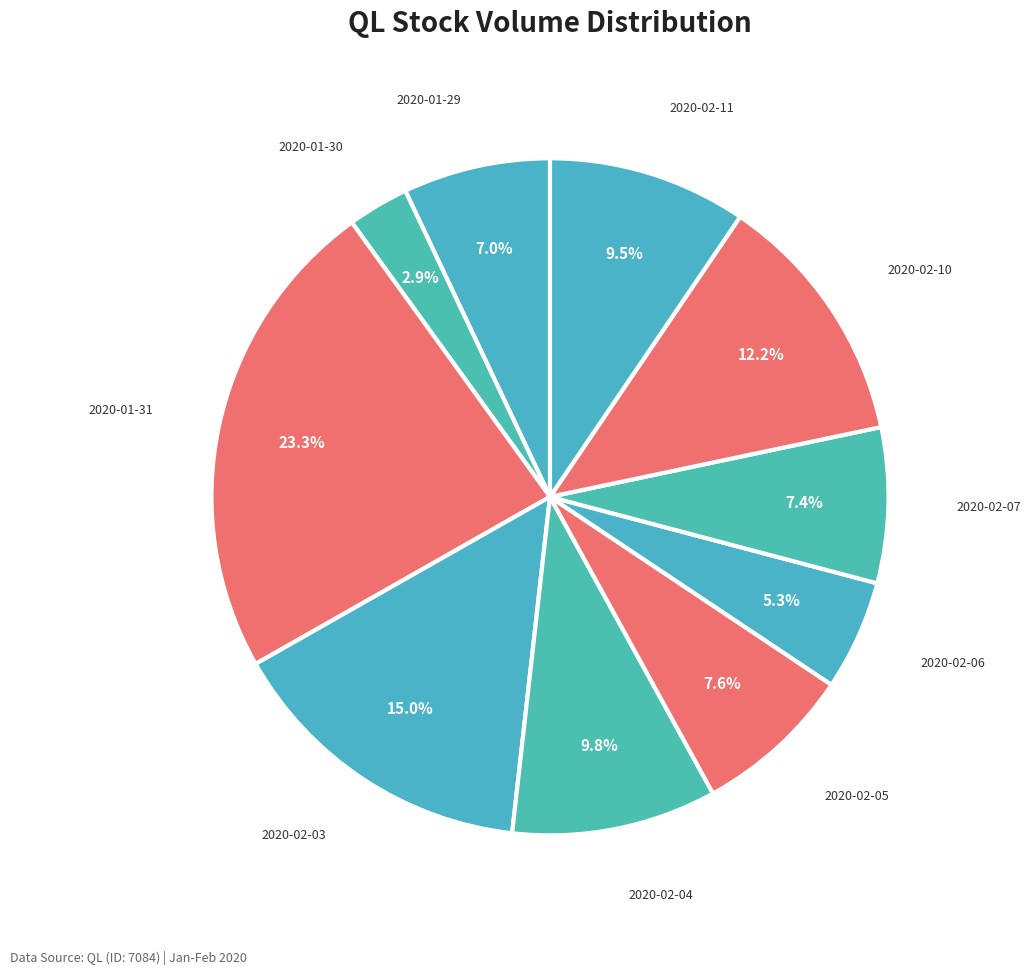

How many slices are in this pie chart?

10